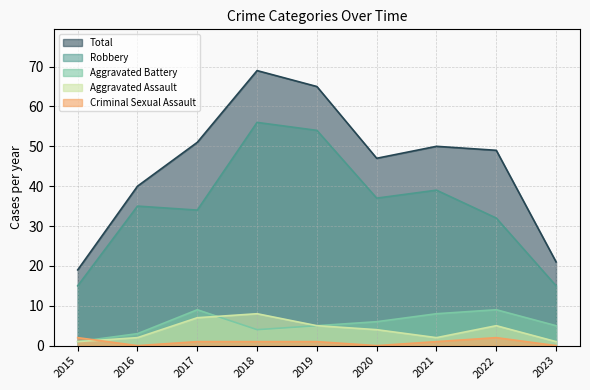

True or false: Criminal Sexual Assault has a value of 2 at 2022.

True